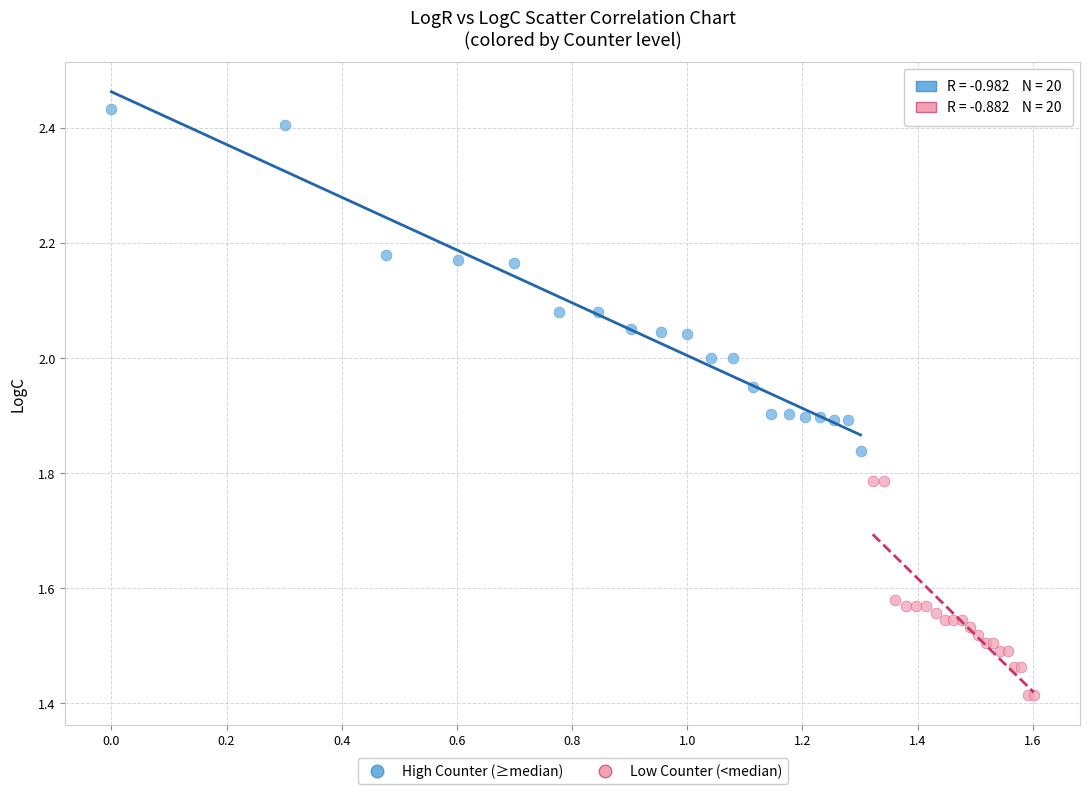

Which series reaches the maximum Y coordinate?

High Counter (≥median)